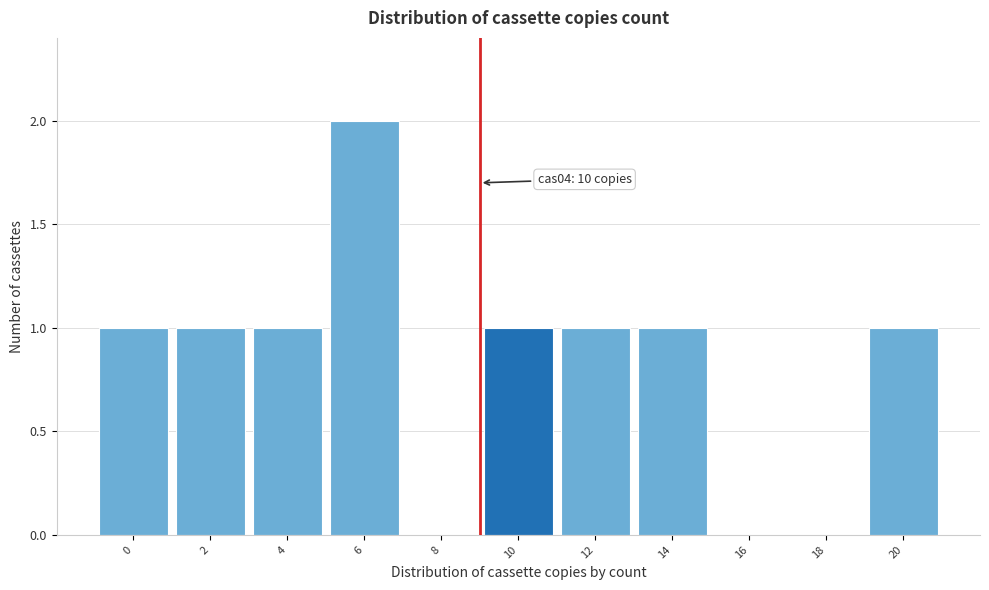

Reading left to right, transcribe all the data shown in this chart.

0=1	2=1	4=1	6=2	8=0	10=1	12=1	14=1	16=0	18=0	20=1